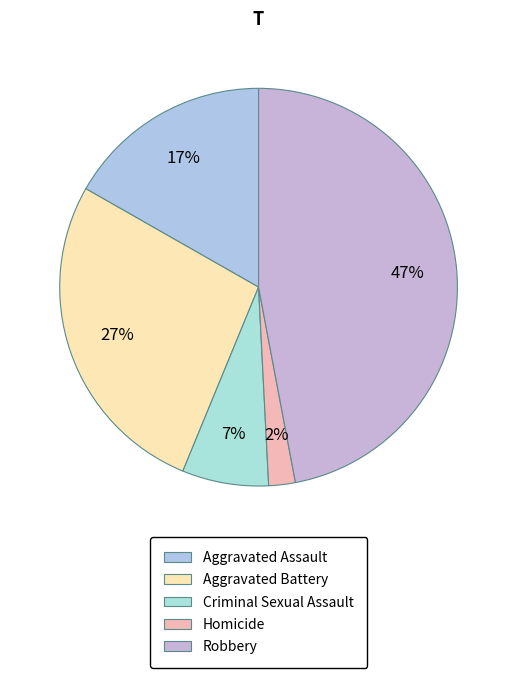

Which category has the smallest portion of the pie?

Homicide